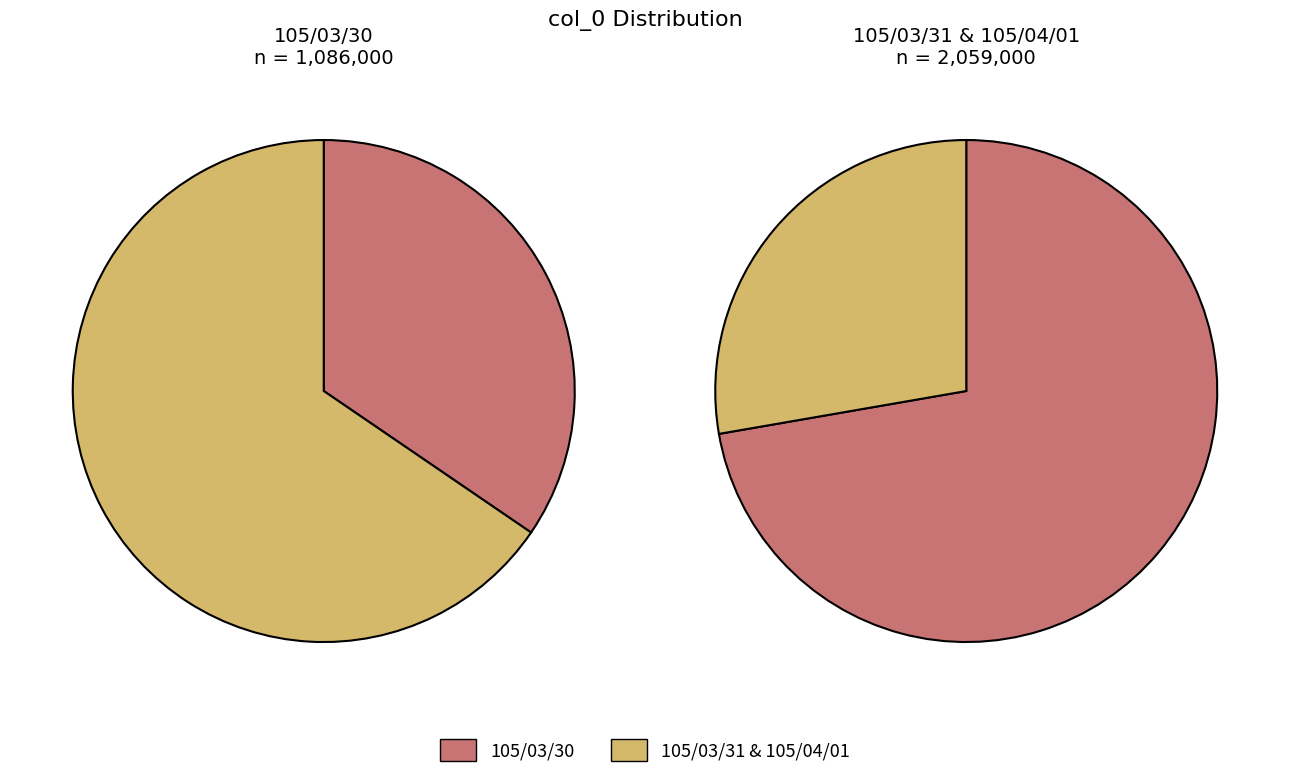

Does 105/04/01 account for over 50% of the chart?

No